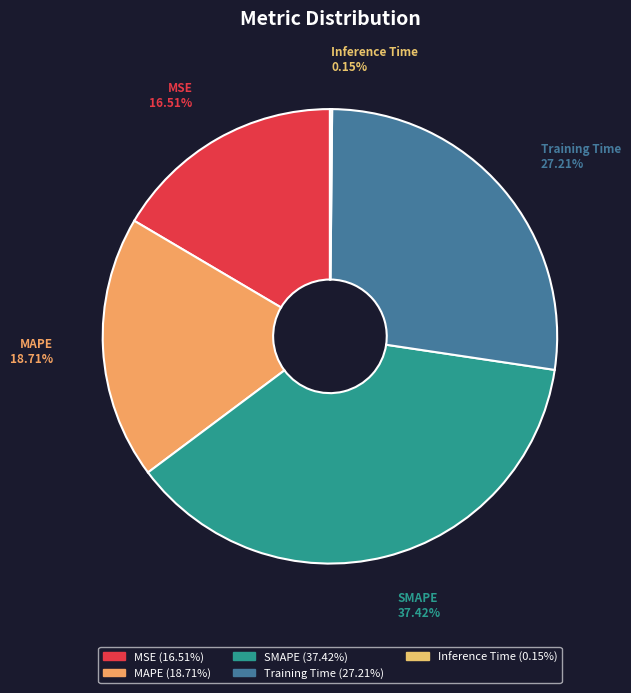

Approximately how many times larger is the value at Training Time compared to SMAPE?

0.7